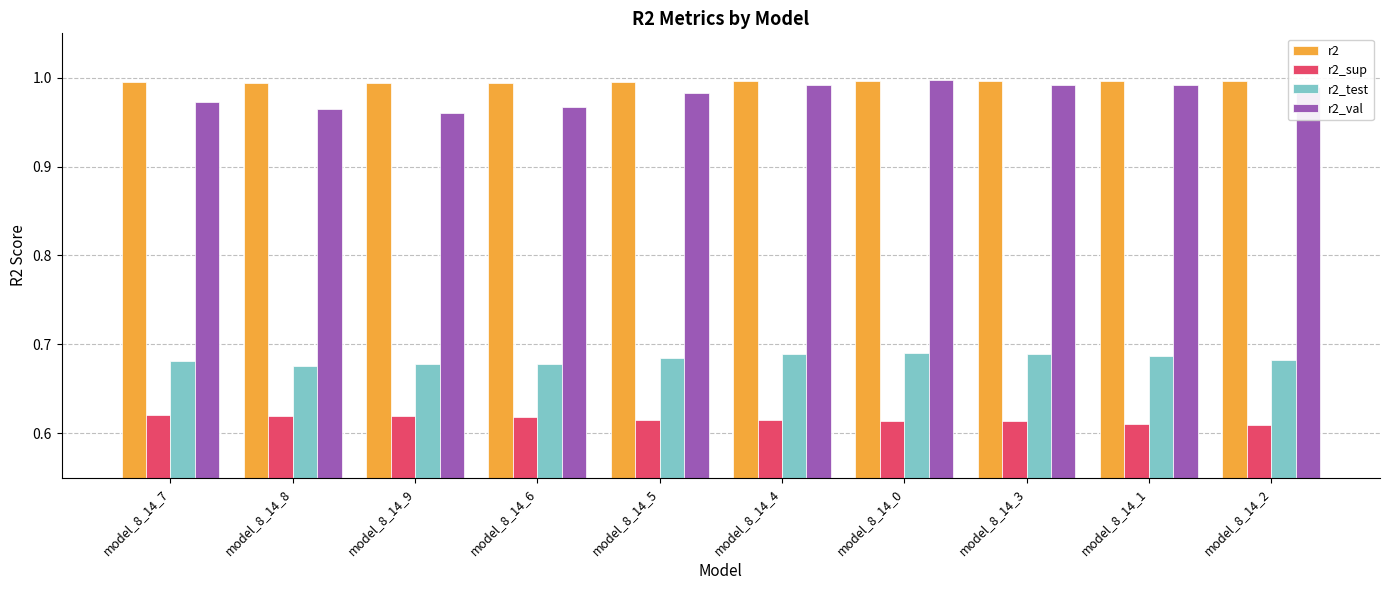

Is it true that r2 equals 0.7 at model_8_14_9?

False